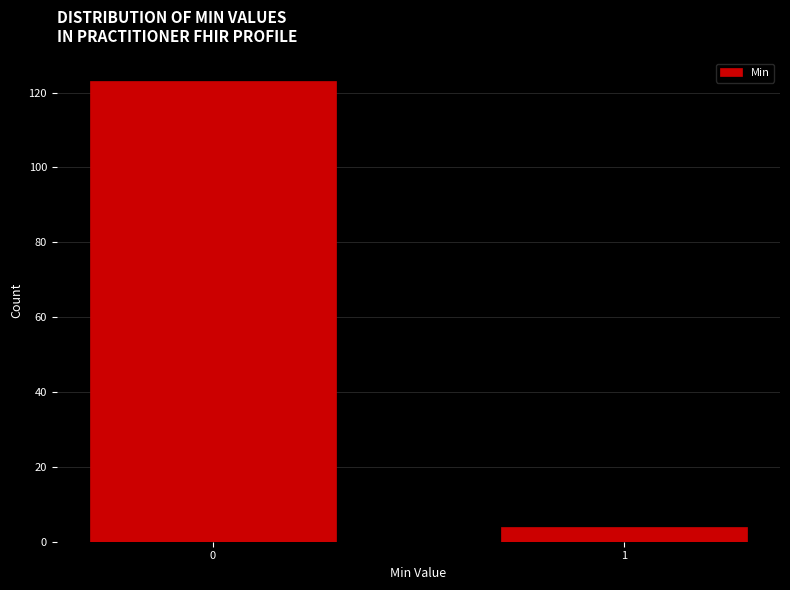

Reading left to right, transcribe all the data shown in this chart.

0=123	1=4